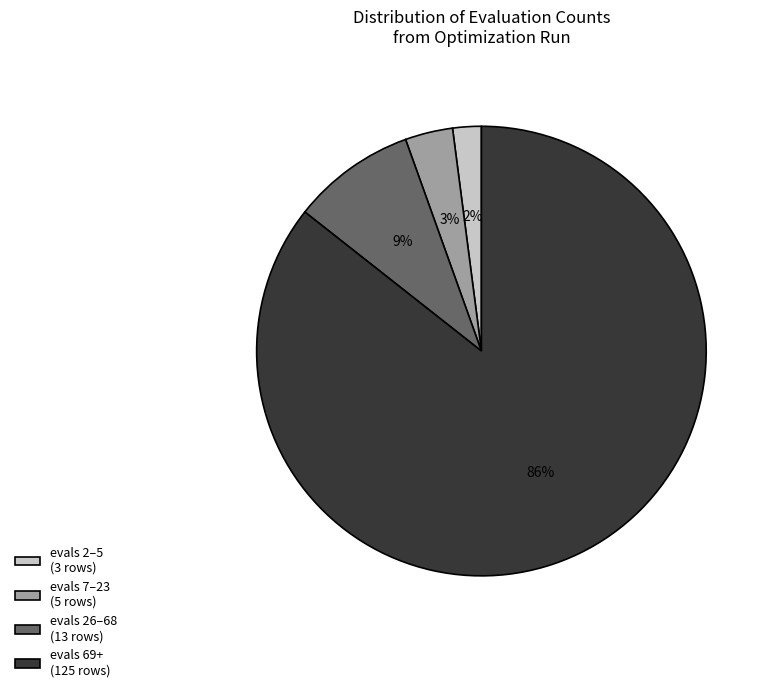

True or false: evals 69+ (125 rows) accounts for 99% of the total.

False